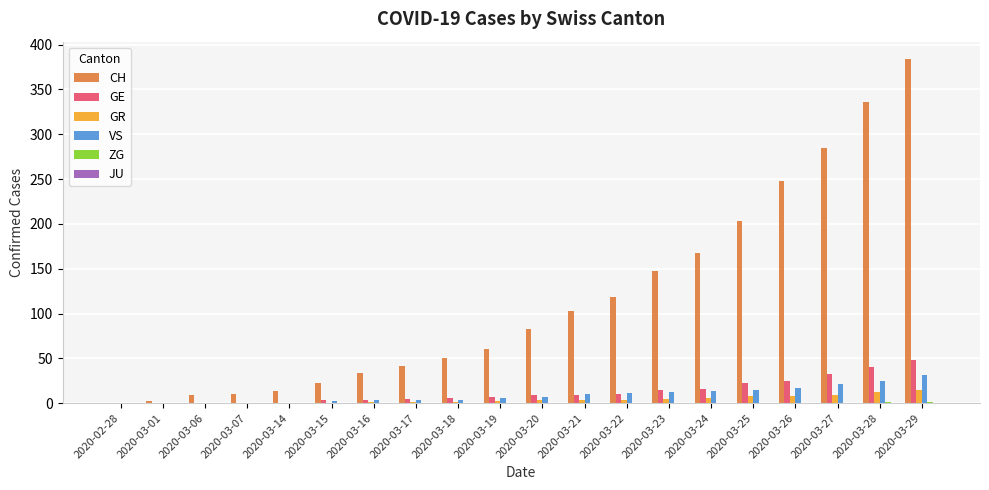

What is the maximum value shown in the chart?

384